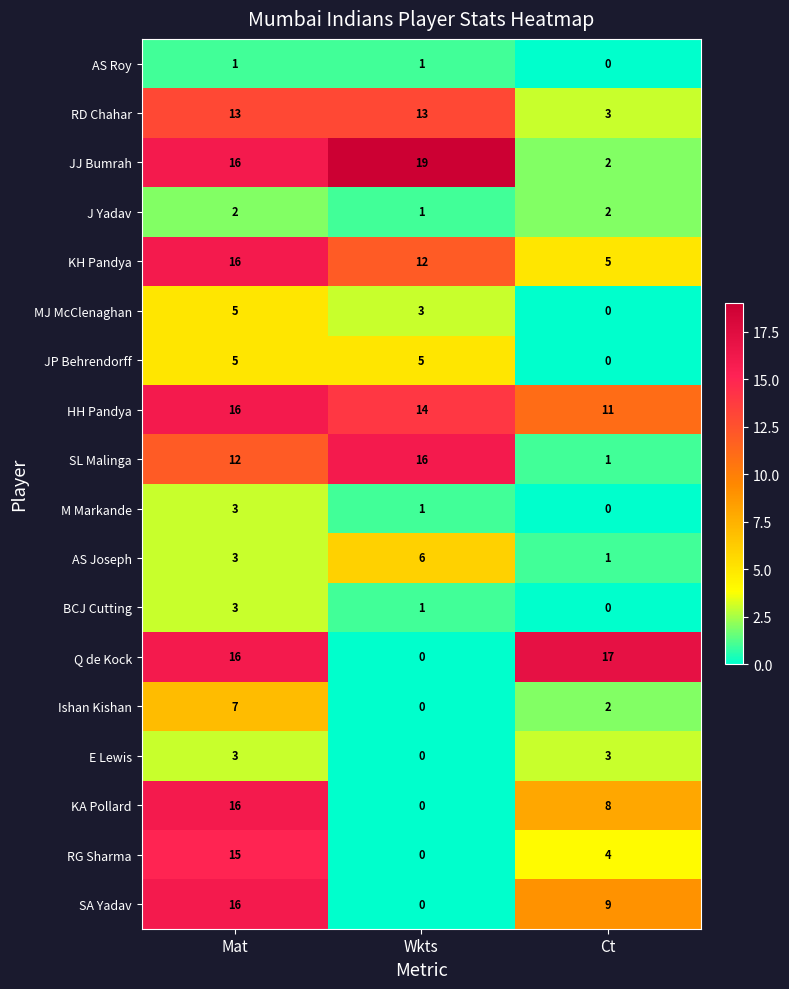

List the labels in order of KH Pandya value, smallest first.

Ct, Wkts, Mat